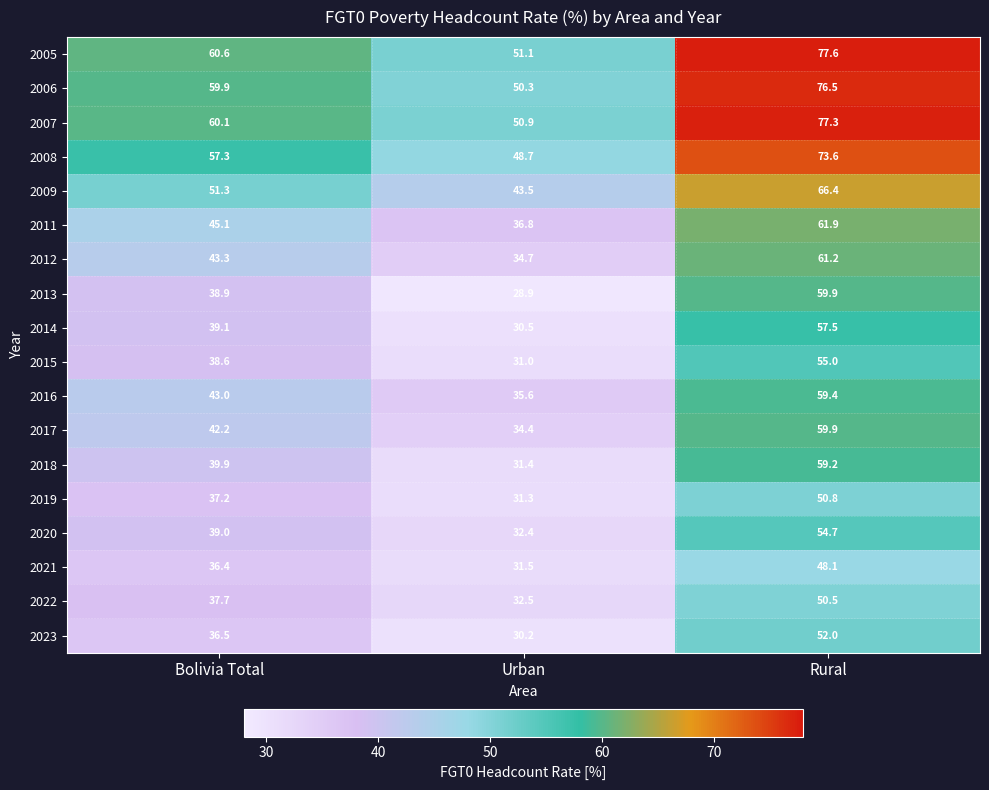

Rank the series at Urban from highest to lowest value.

2005, 2007, 2006, 2008, 2009, 2011, 2016, 2012, 2017, 2022, 2020, 2021, 2018, 2019, 2015, 2014, 2023, 2013